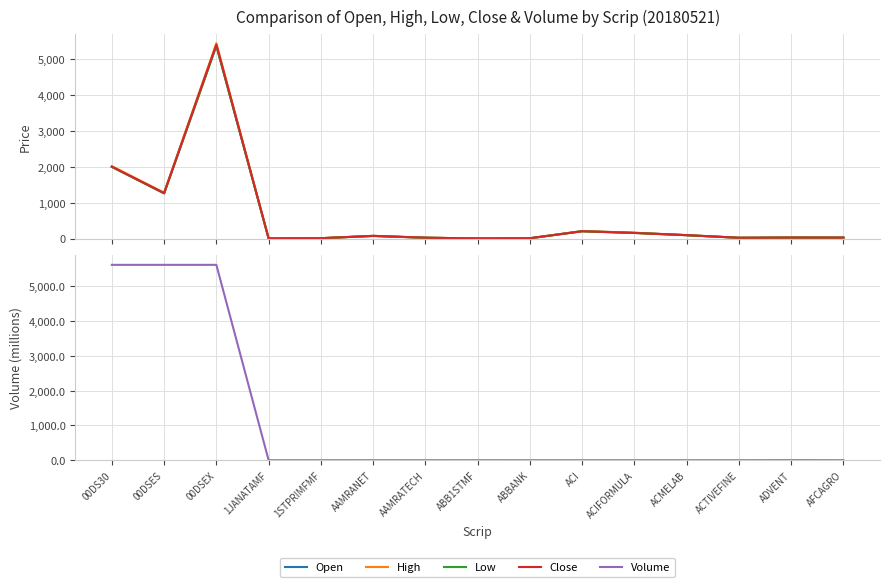

How many lines are shown in the chart?

5